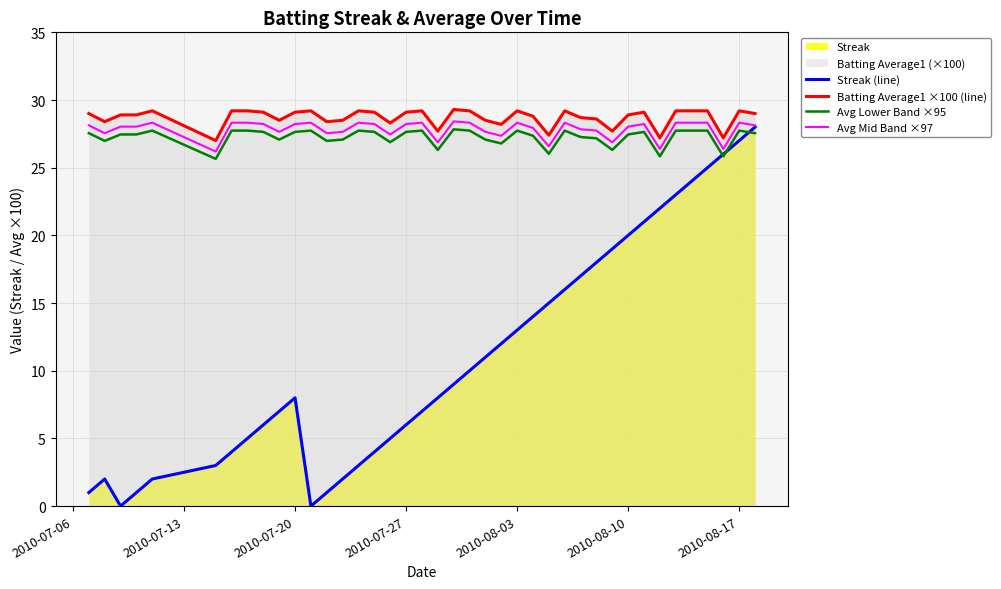

True or false: Streak (line) and Batting Average1 ×100 (line) intersect in this chart.

False